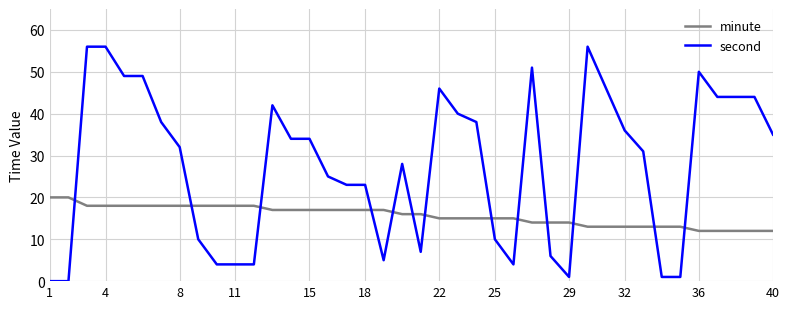

List the series in order of their overall mean, lowest first.

minute, second